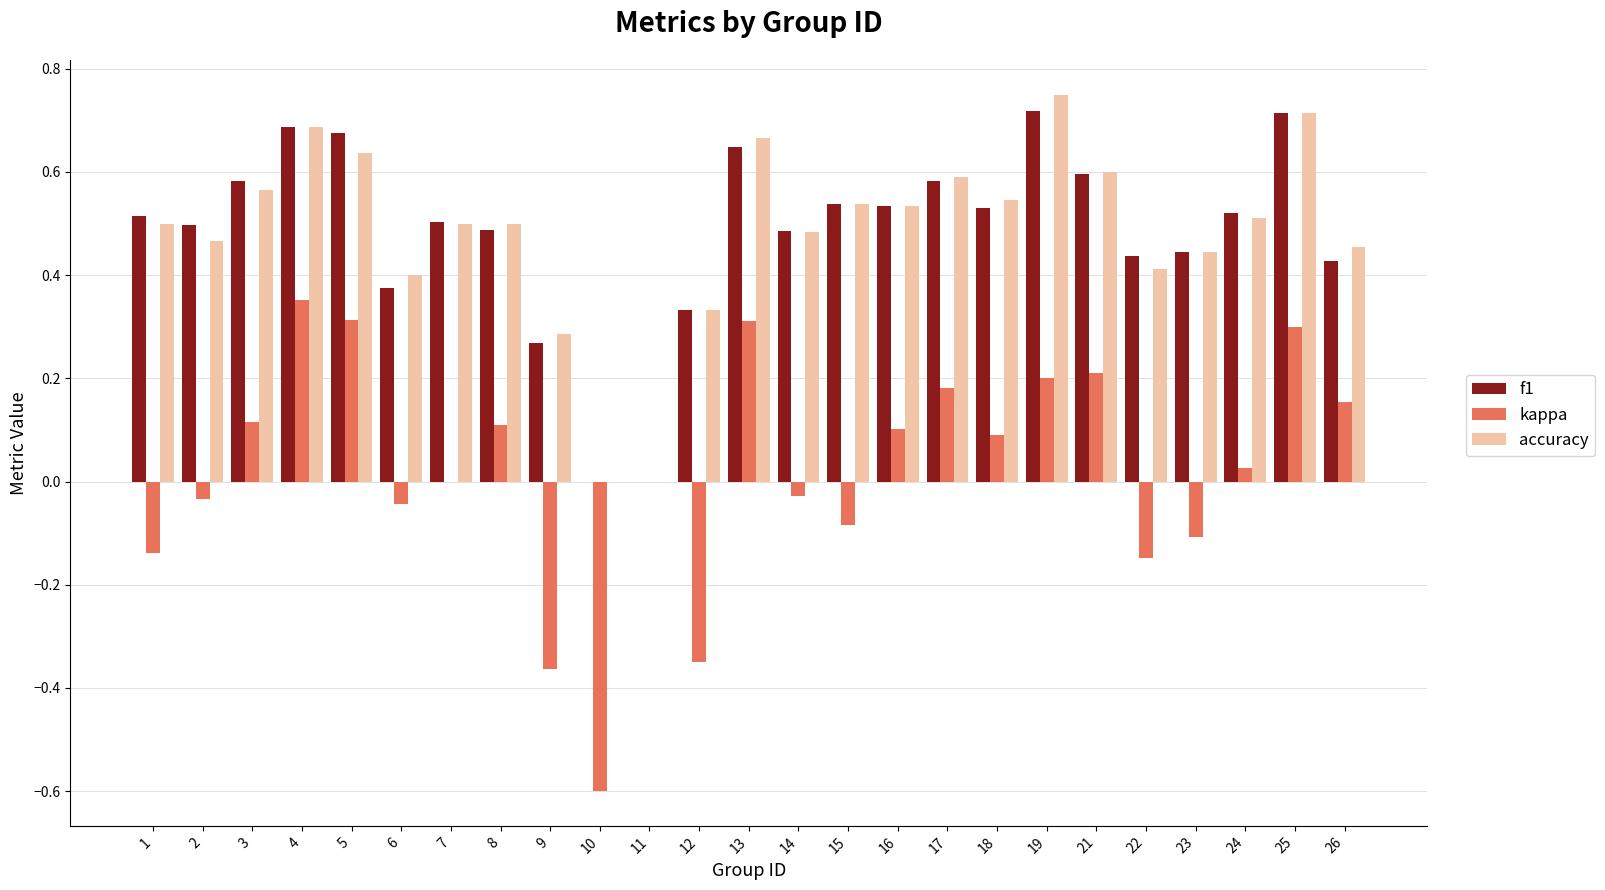

Is the value of f1 at 12 greater than the value of kappa at 2?

Yes